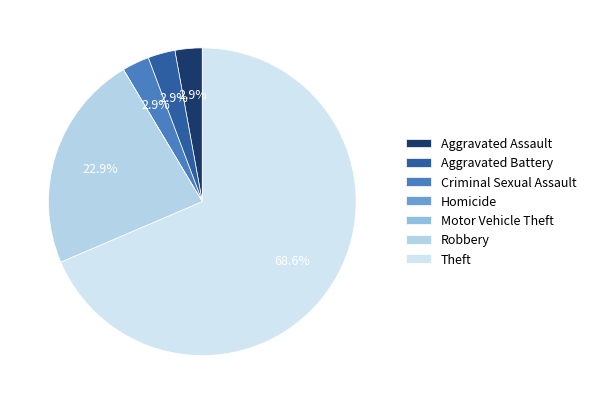

To the nearest percent, what percentage of the pie is Aggravated Assault?

3%